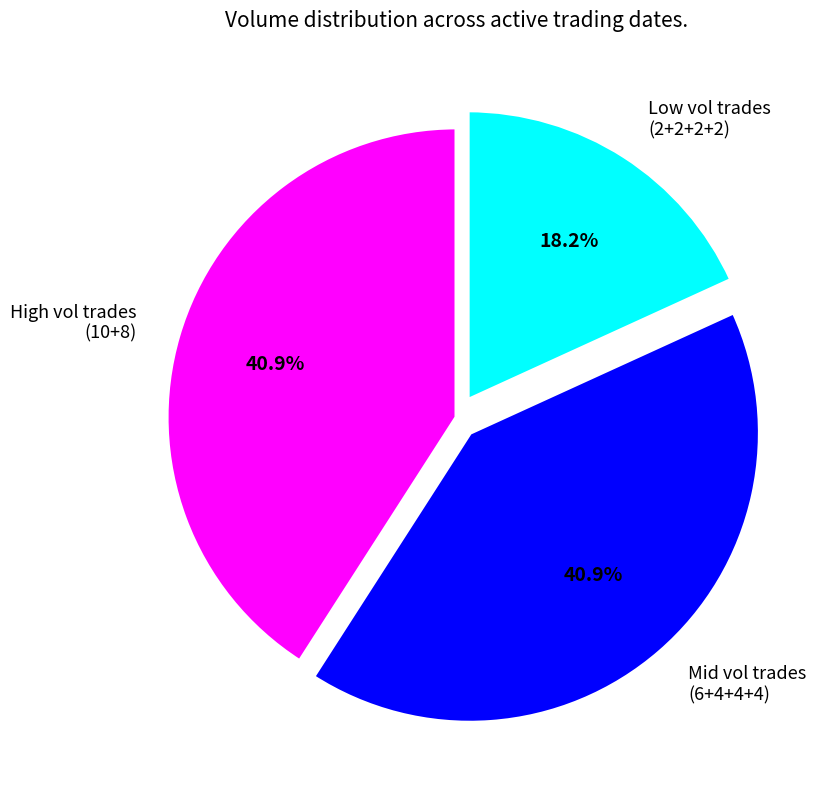

Which slice is the smallest?

Low vol trades (2+2+2+2)